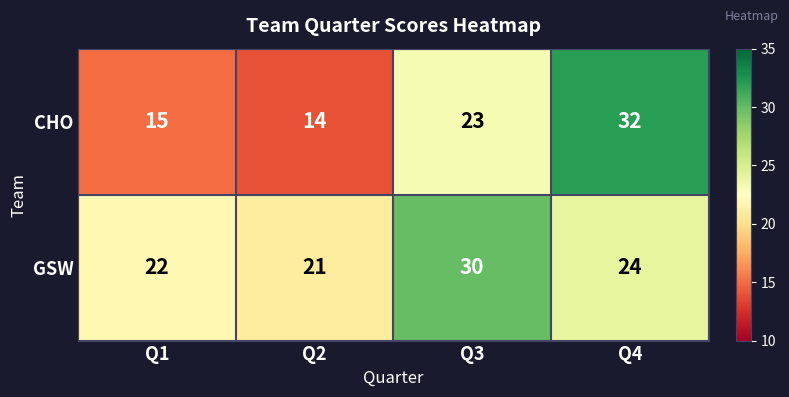

How many categories are shown in the chart?

4